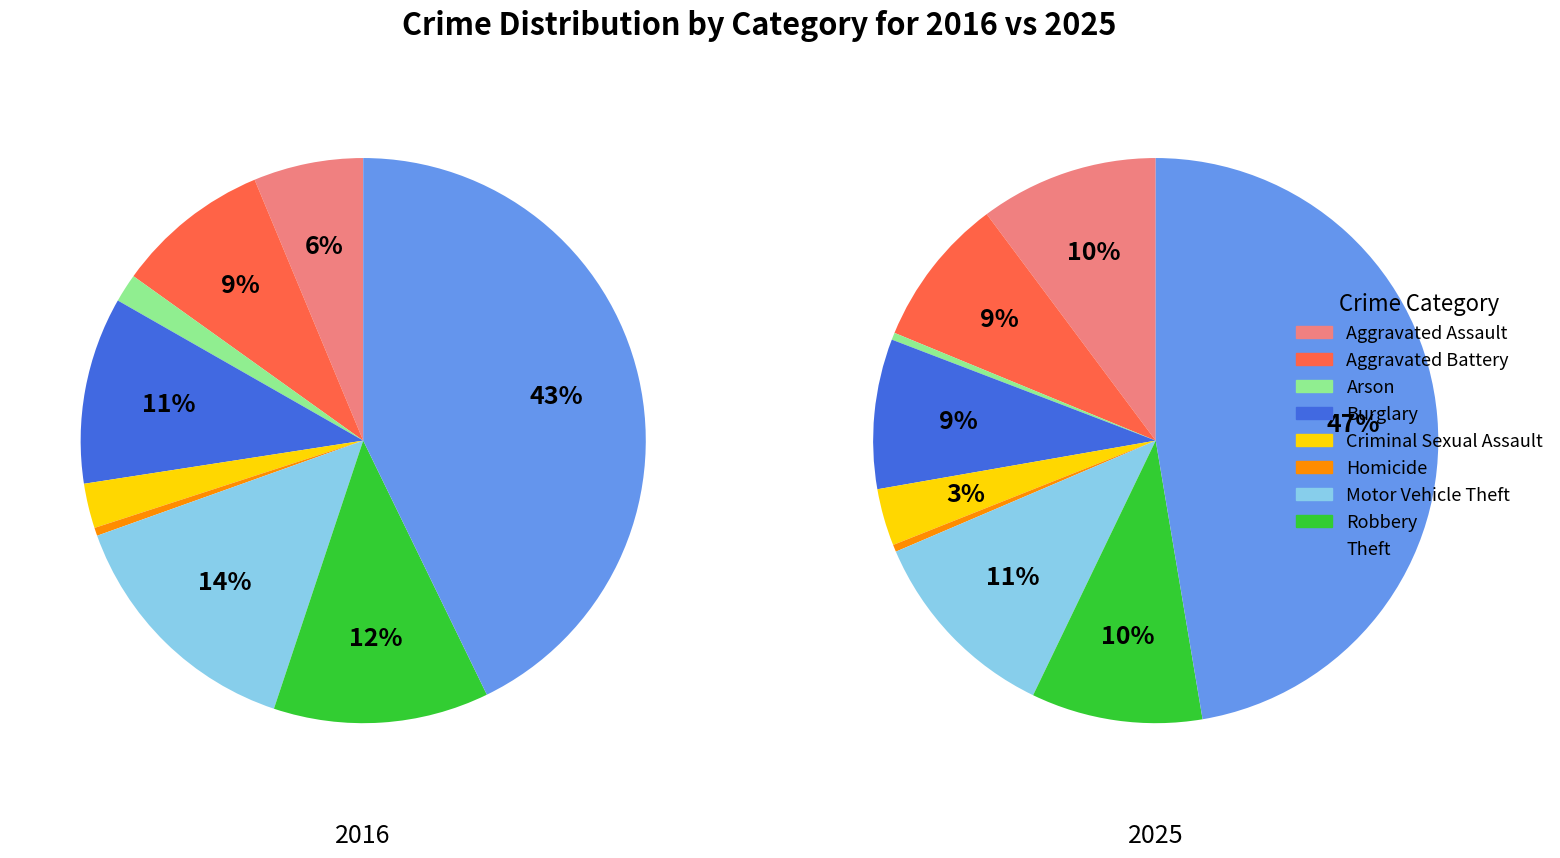

Is it true that 2 is 1% of the pie?

False